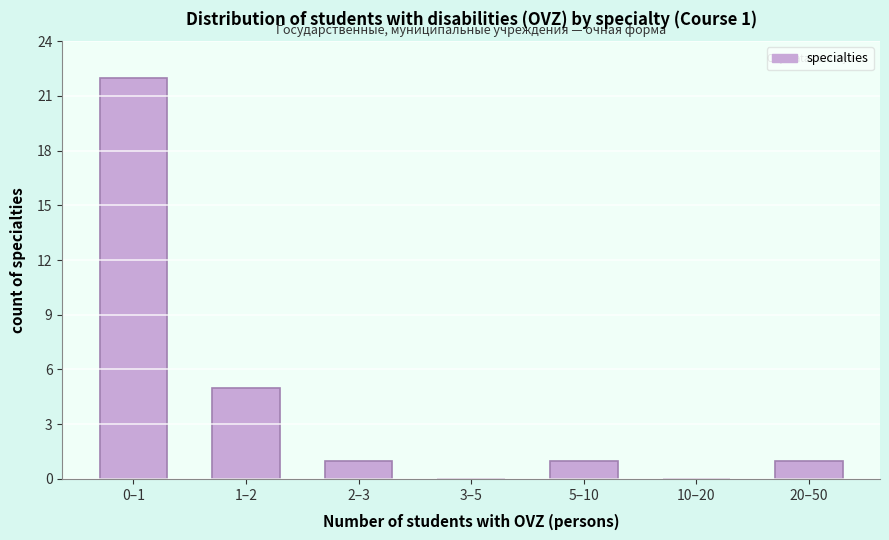

Reading right to left, transcribe all the data shown in this chart.

20–50=1	10–20=0	5–10=1	3–5=0	2–3=1	1–2=5	0–1=22